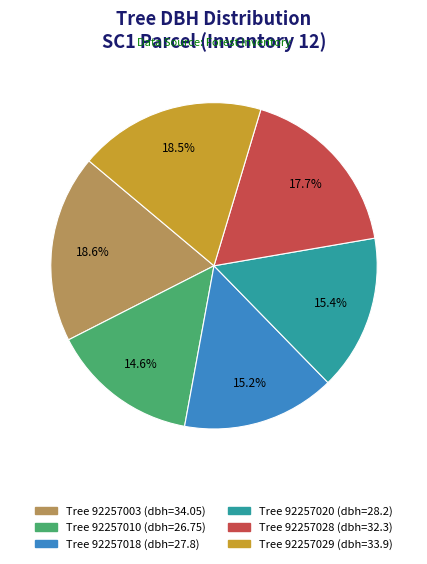

Is there a majority slice in this chart?

No